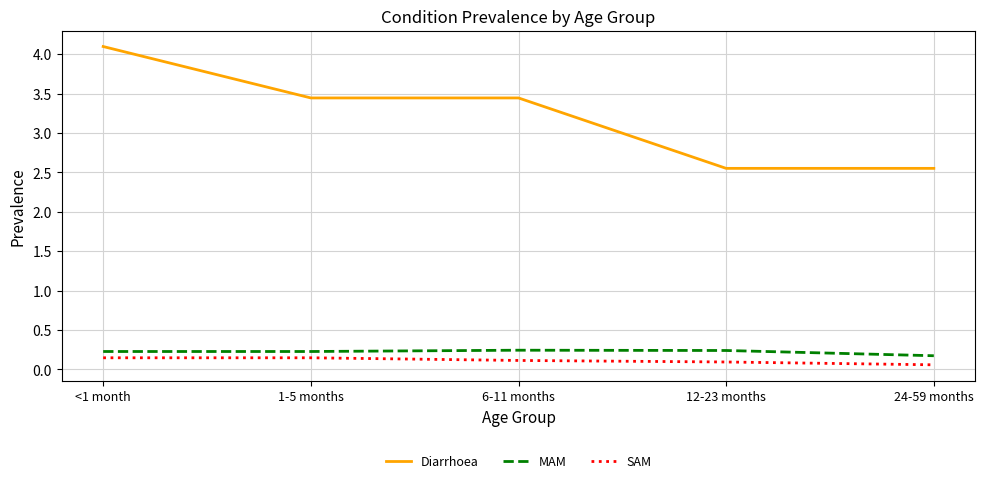

At how many categories does at least one series exceed 0?

5